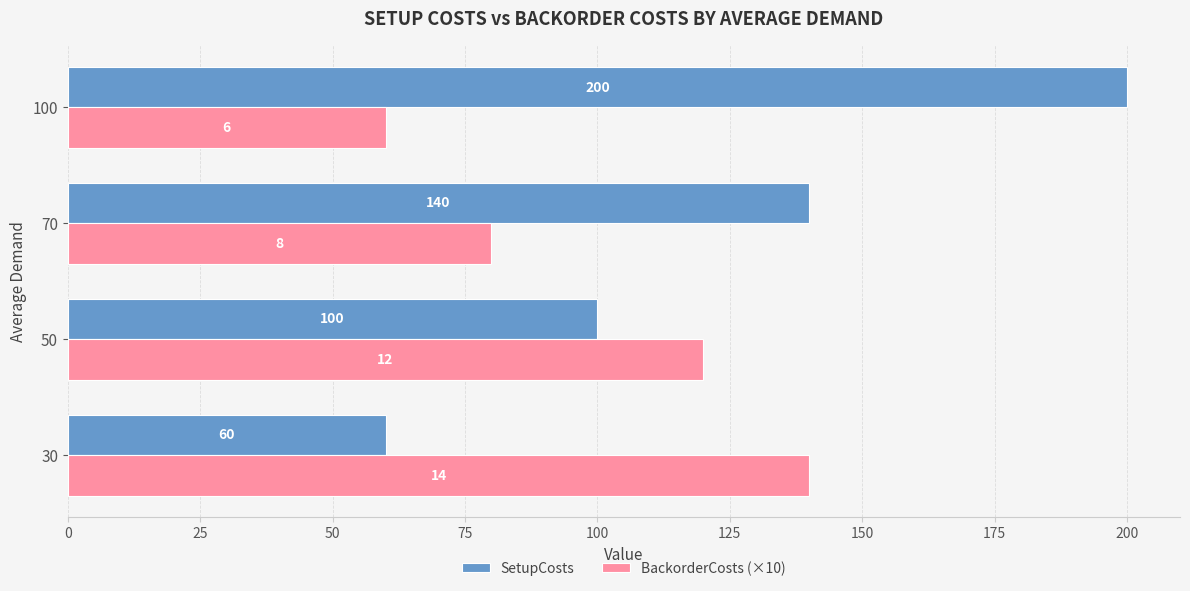

What is the highest value of the SetupCosts series?

200